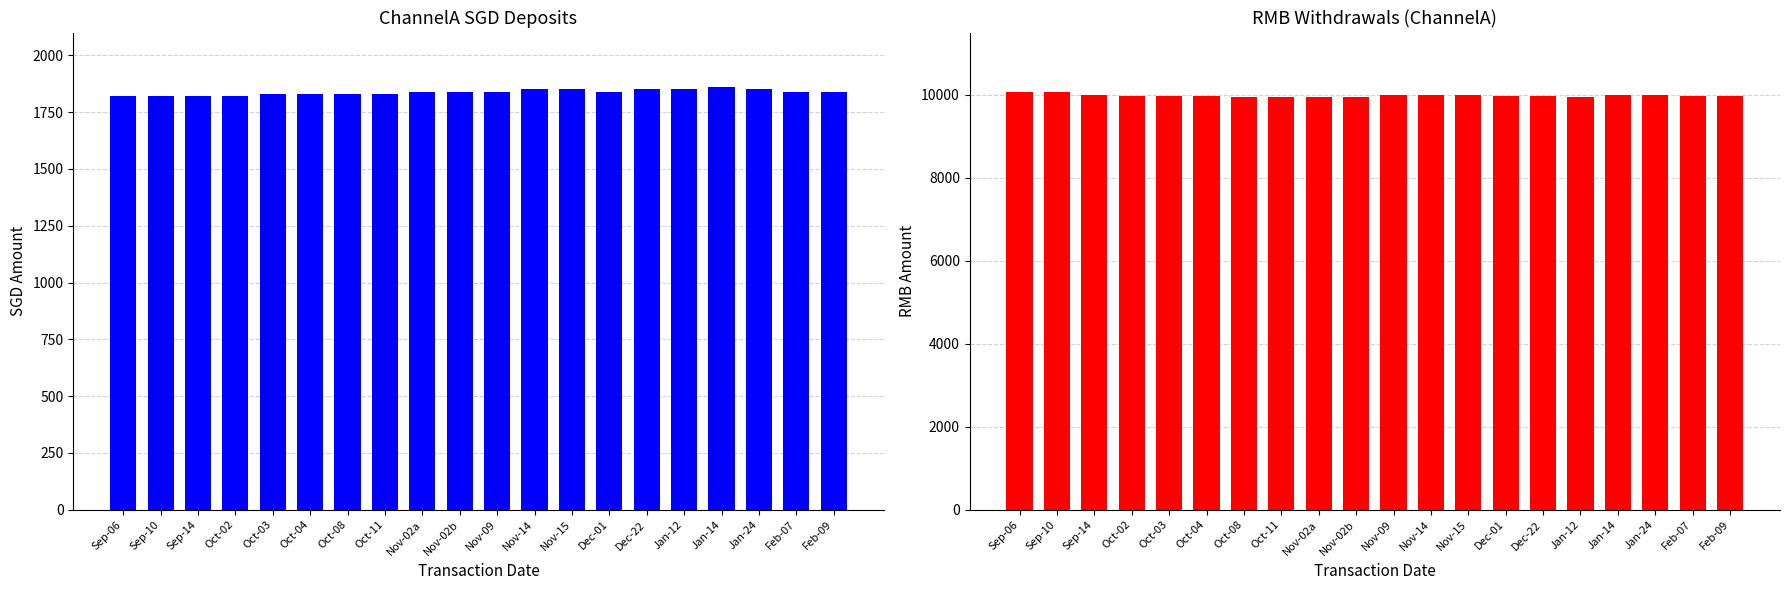

At which category is the sum across all series the highest?

Sep-06